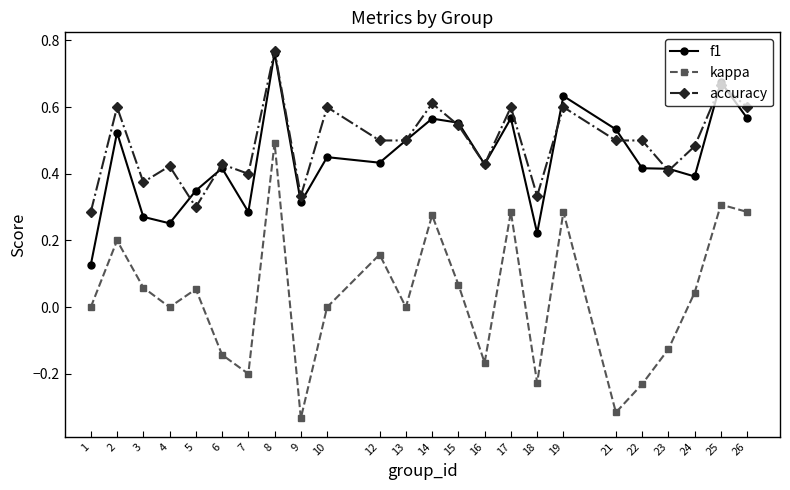

What is the sum of the f1 values at 25 and 16?

1.1